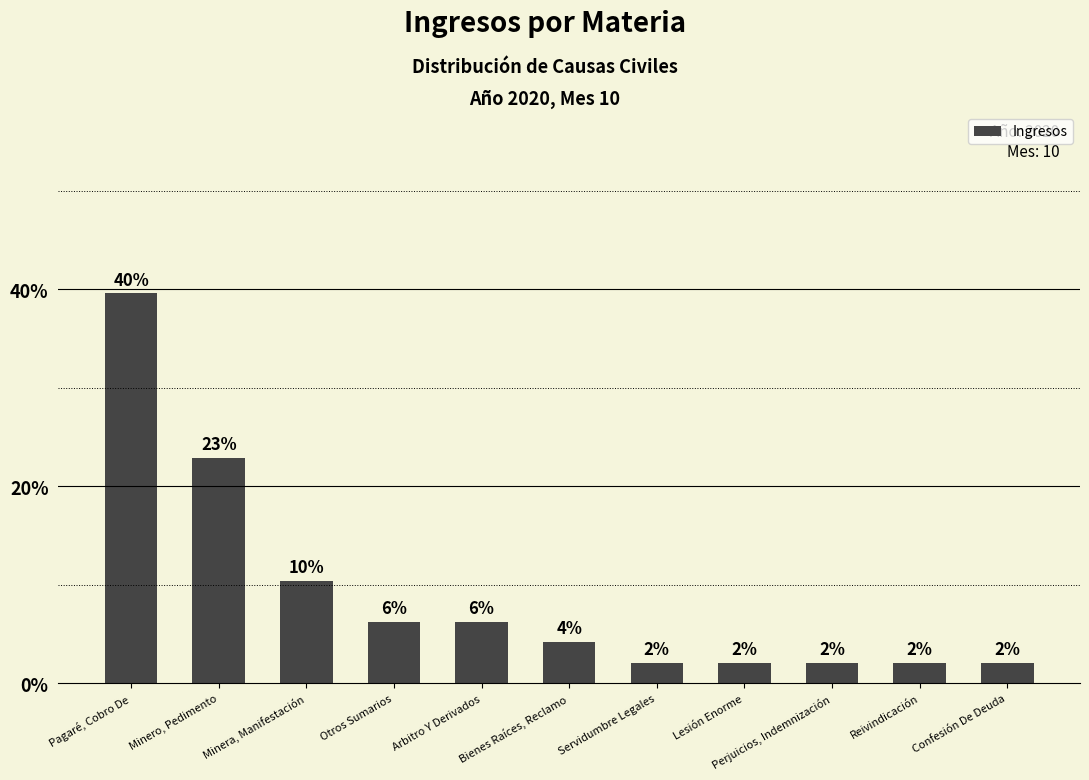

How many bars are there in total?

11